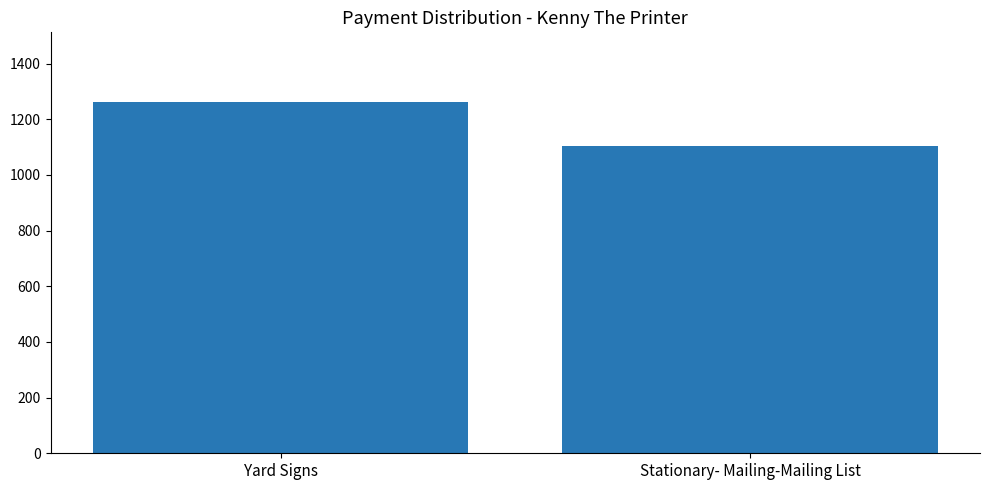

Reading left to right, extract all data points from this chart.

Yard Signs=1260.1	Stationary- Mailing-Mailing List=1103.8